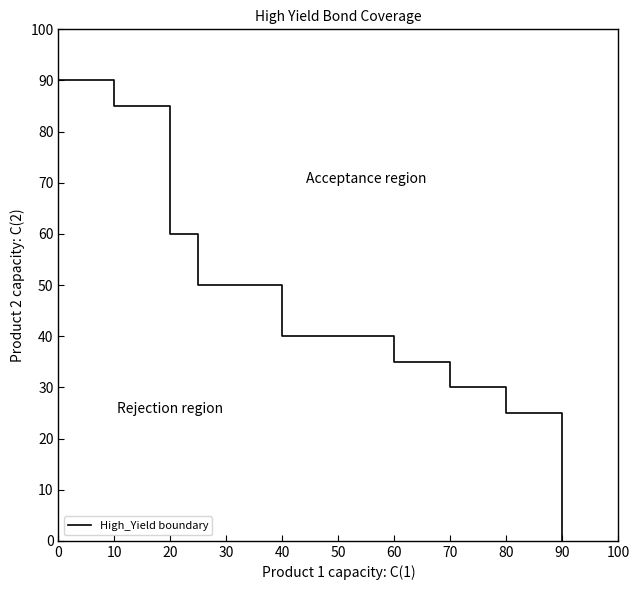

What is the value of the 14th point from the left?

30